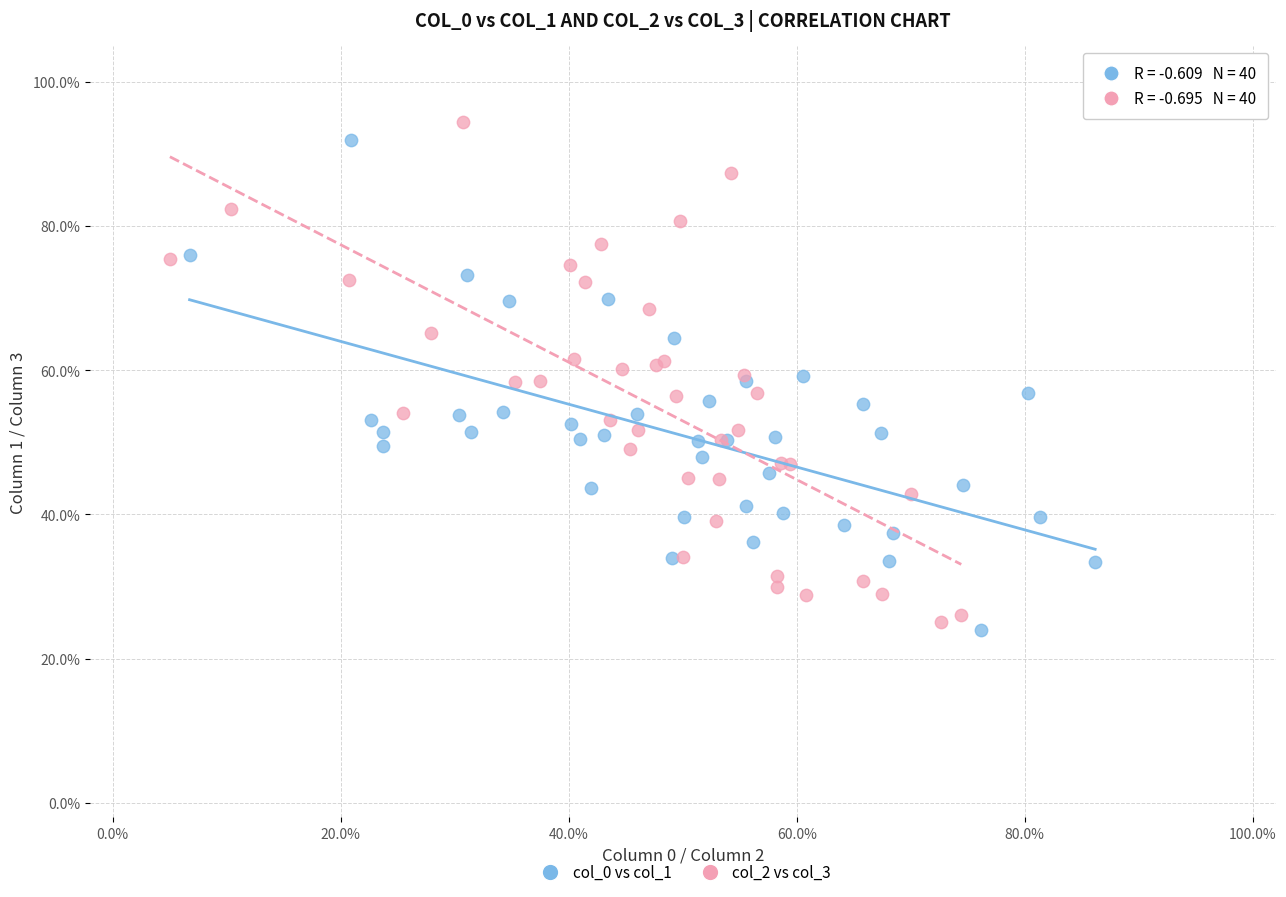

What are all the series names shown in the legend?

col_0 vs col_1, col_2 vs col_3